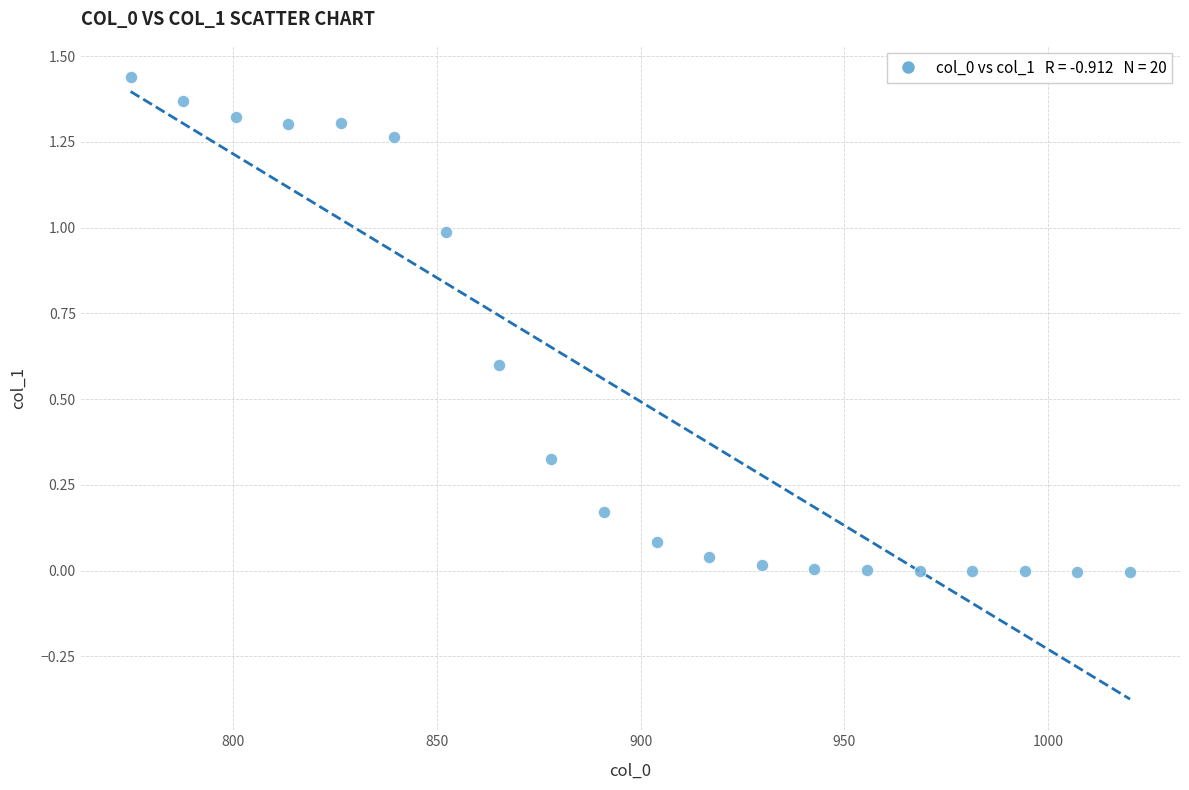

What is the range of X values (max minus min)?

245.0